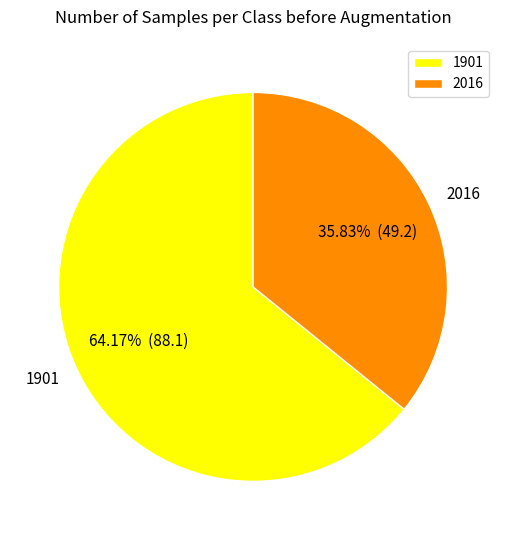

Rank the categories by value from highest to lowest.

1901, 2016